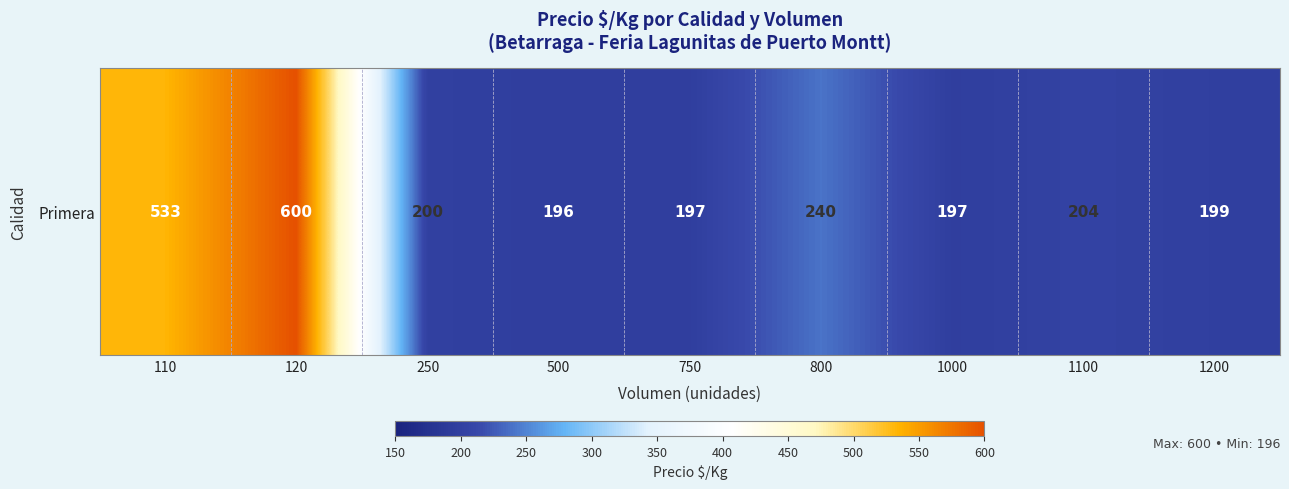

Reading left to right, what are all the values shown in this chart?

533	600	200	196	197	240	197	204	199